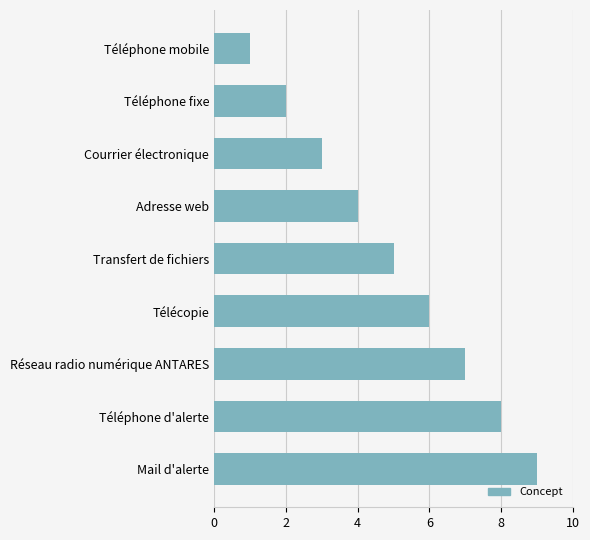

List the labels in order of value, smallest first.

Téléphone mobile, Téléphone fixe, Courrier électronique, Adresse web, Transfert de fichiers, Télécopie, Réseau radio numérique ANTARES, Téléphone d'alerte, Mail d'alerte